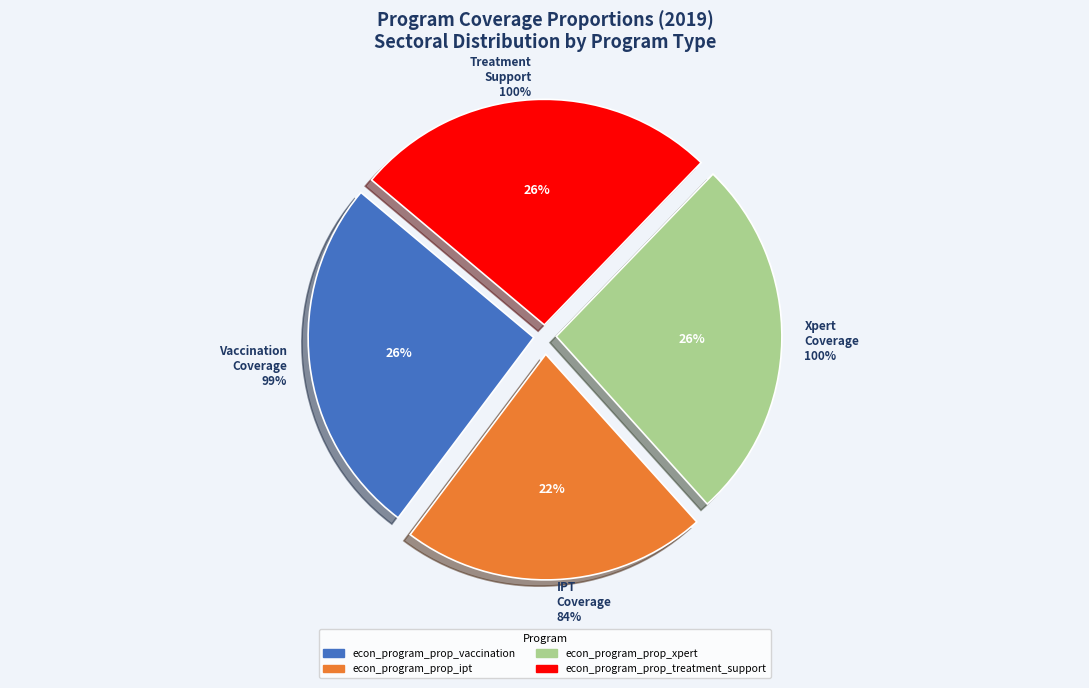

Count the number of slices in the pie.

6